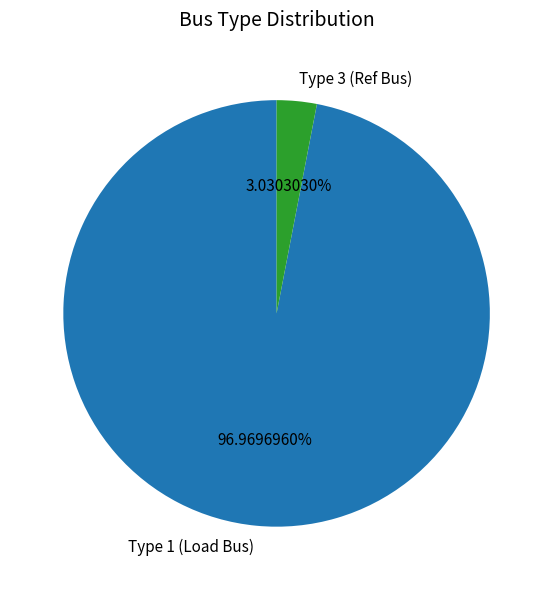

Which category has the smallest portion of the pie?

Type 3 (Ref Bus)